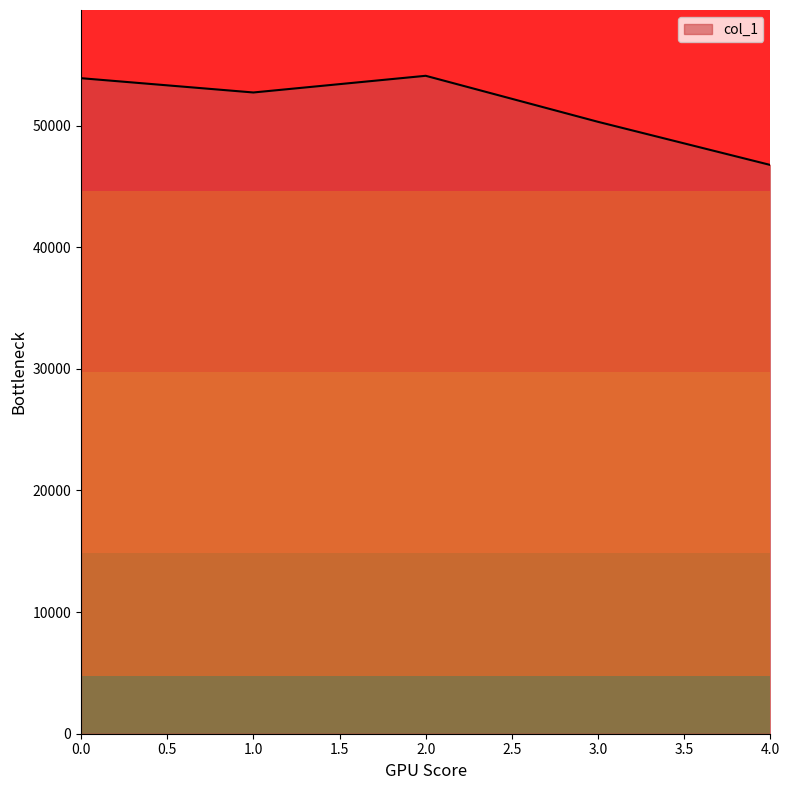

Where is the first local maximum?

2.0